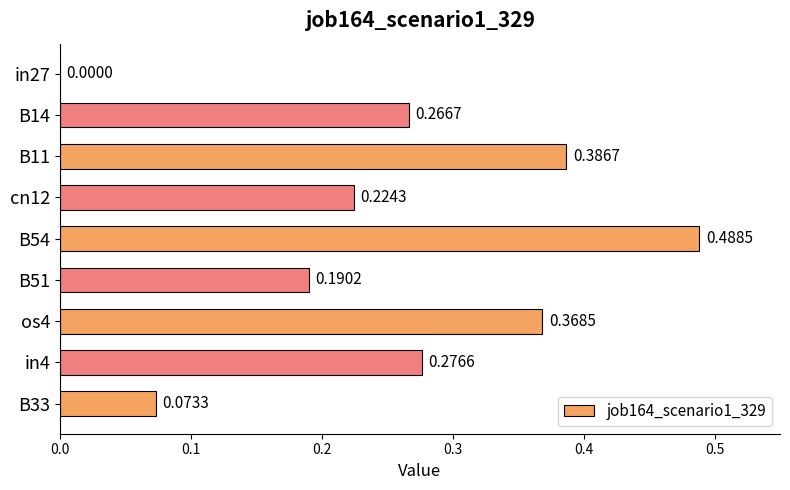

Which has a higher value, B33 or cn12?

cn12